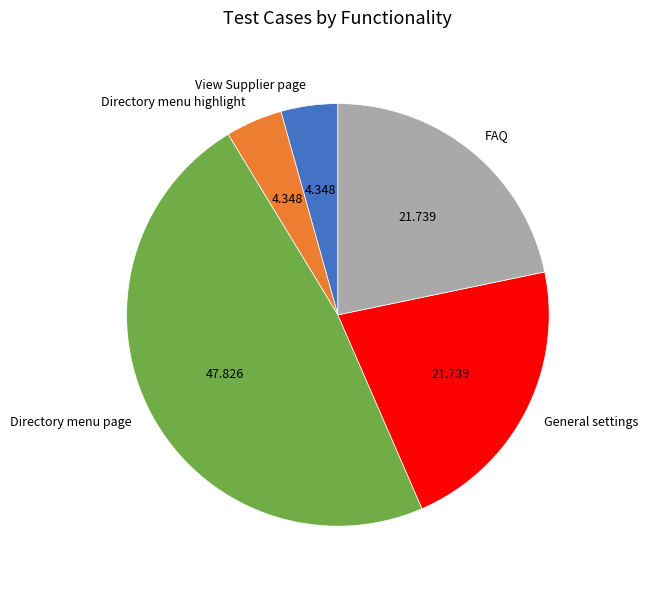

Combined, do General settings and Directory menu page account for over 50%?

Yes